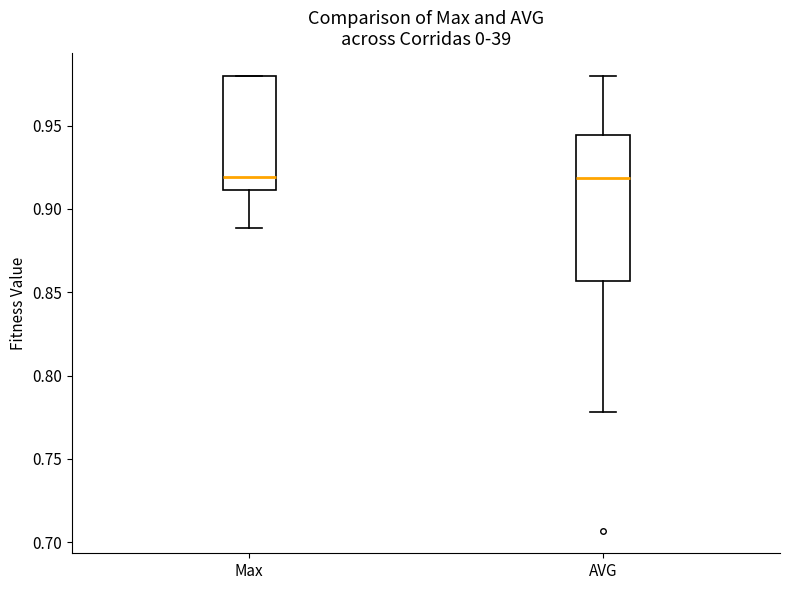

Reading left to right, read every box against the y-axis: the position of its median line, the range the box covers, and the ends of its whiskers. The values are not printed on the chart, so give them approximately, as read against the axis.

Max: median 0.920, box 0.910 to 0.980, whiskers 0.890 to 0.980
AVG: median 0.920, box 0.855 to 0.945, whiskers 0.780 to 0.980